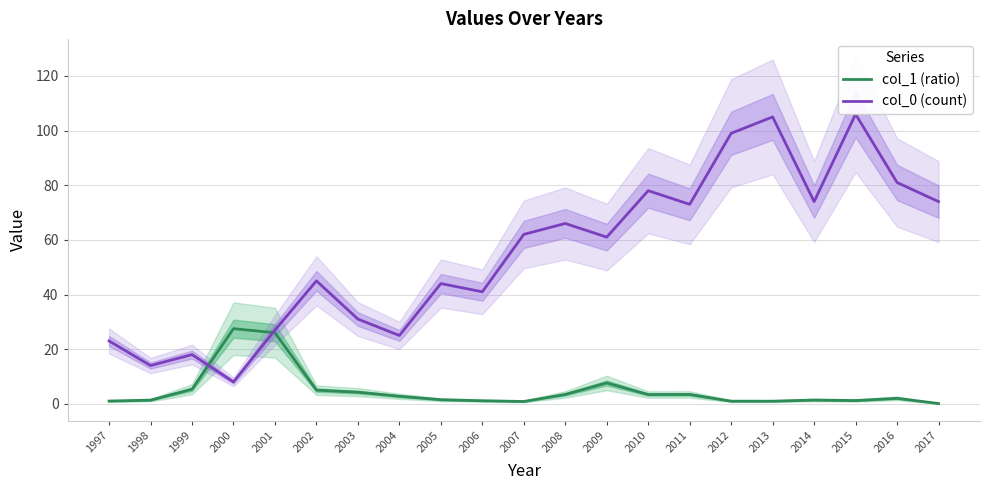

At which label does col_0 (count) reach its peak?

2015